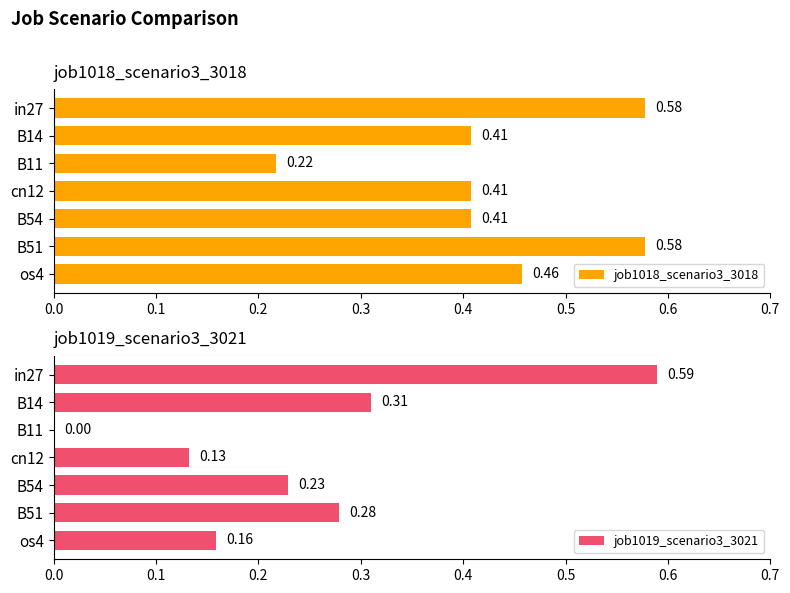

How many data points in job1019_scenario3_3021 are above 0?

6